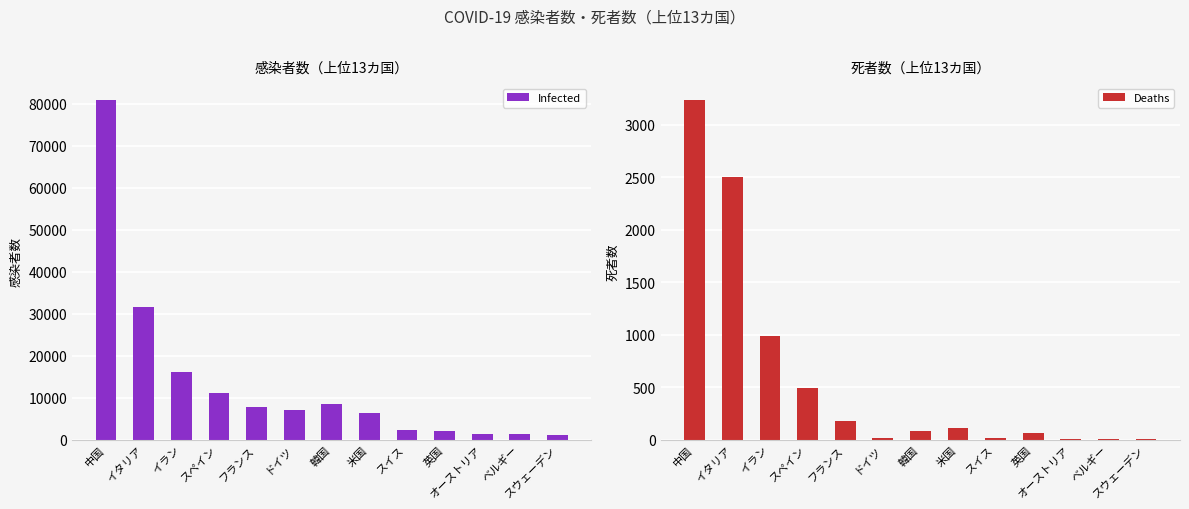

At which category does the chart reach its minimum across all series?

オーストリア